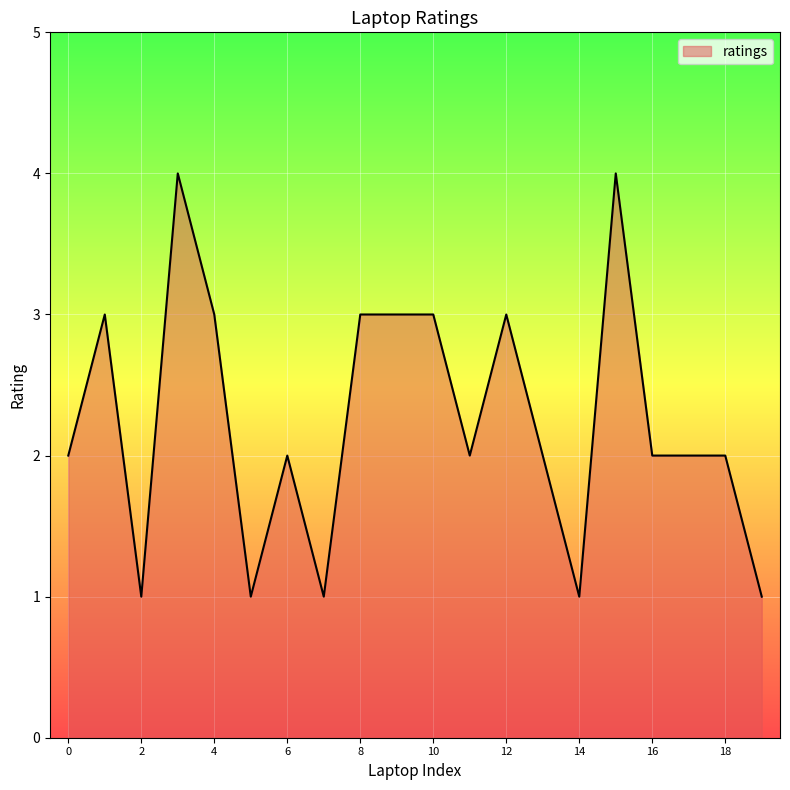

What is the maximum value shown in the chart?

4